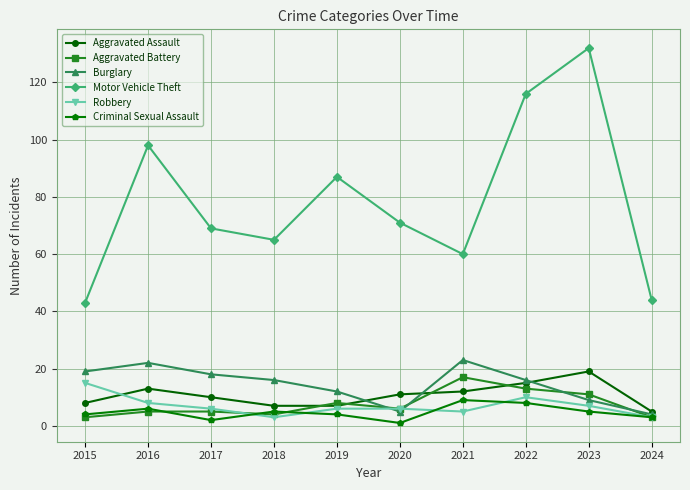

What is the difference between the highest and lowest values at 2015?

40